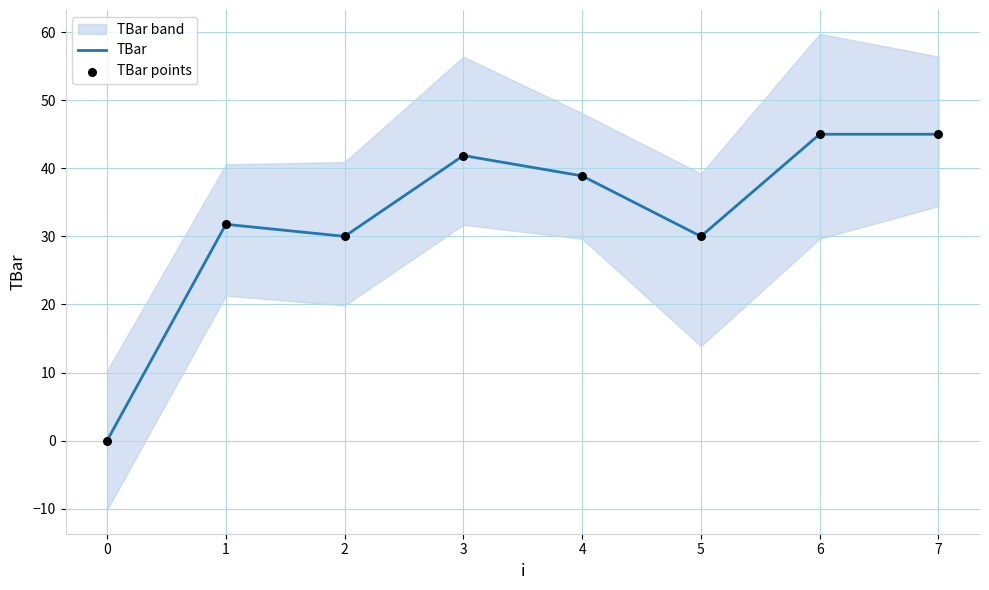

Which series reaches the maximum Y coordinate?

TBar